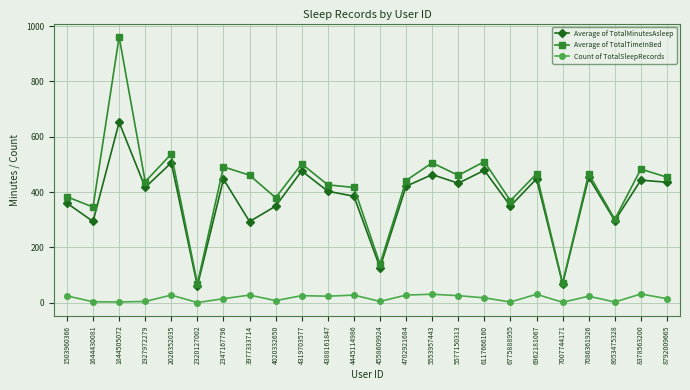

What is the sum of all Average of TotalTimeInBed values?

10082.3